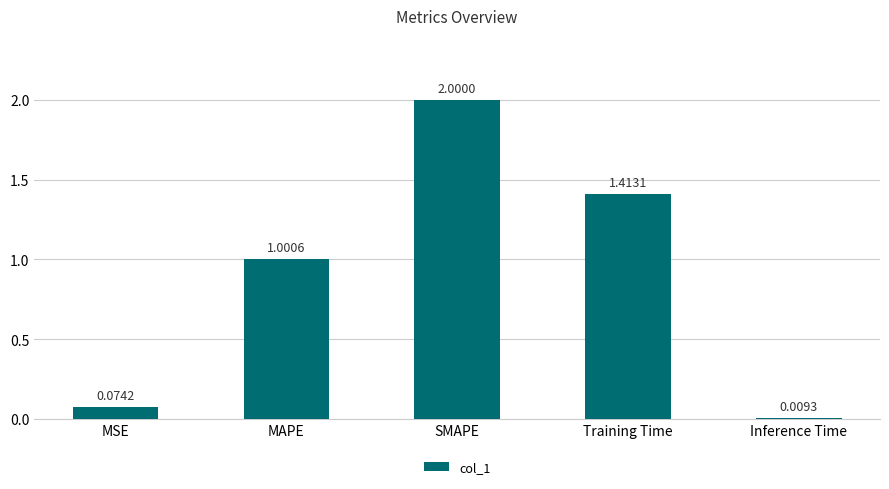

What is the change in value from MAPE to Inference Time?

-1.0